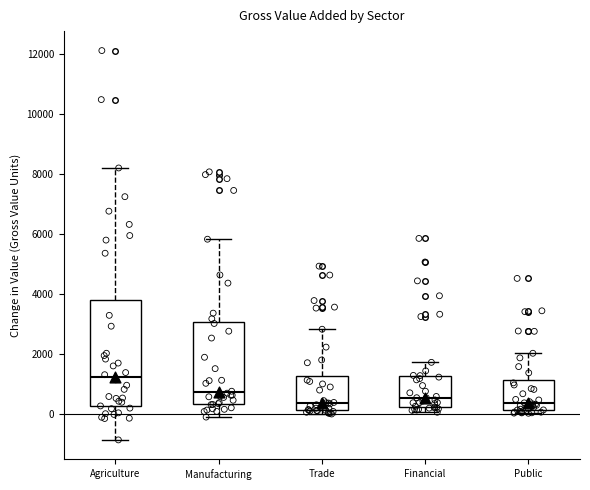

Where is the lower edge of the box for Financial on the y-axis? The values are not printed on the chart, so give them approximately, as read against the axis.

200